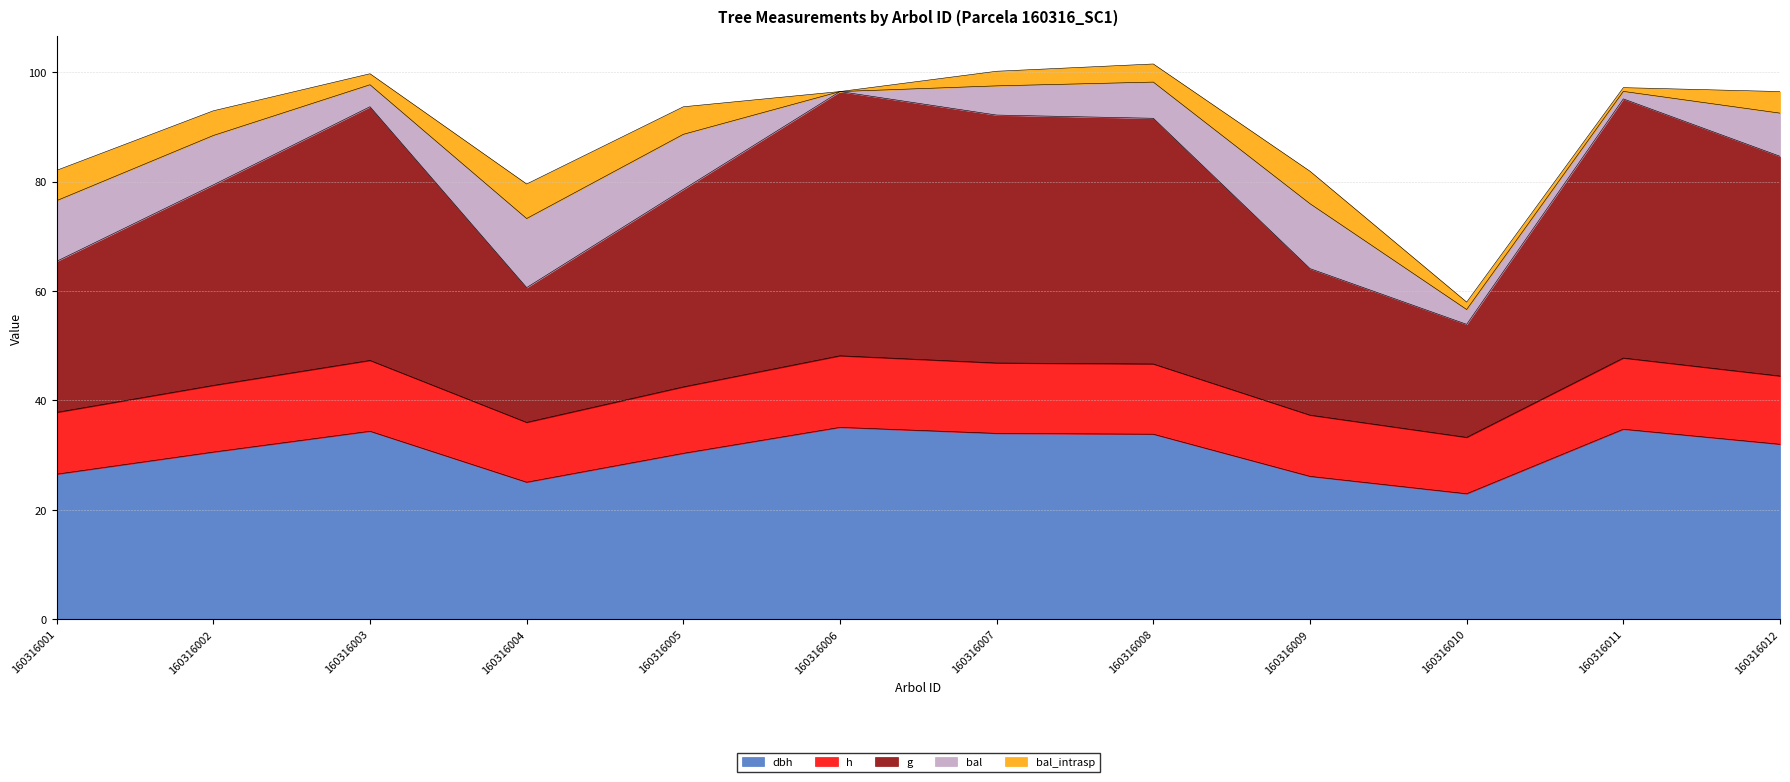

What is the total value across all series at 160316002?

93.0